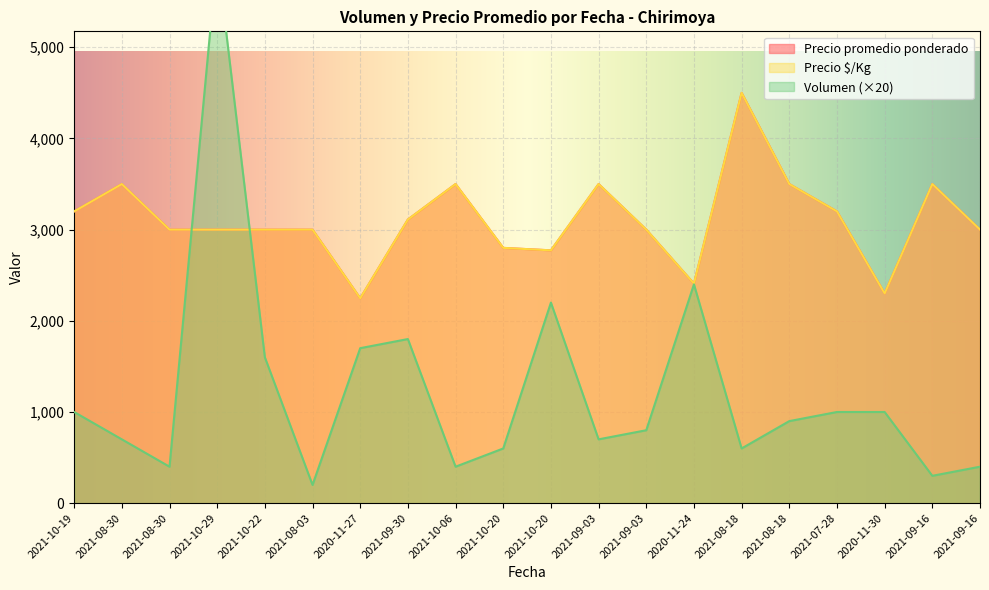

What is the approximate value of Precio promedio ponderado at 2020-11-27?

2247